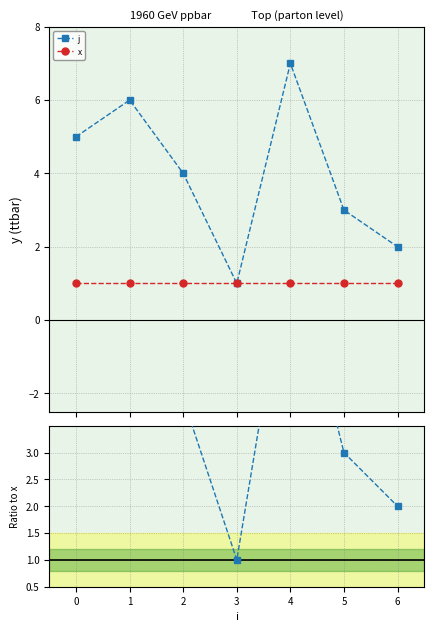

Count the number of categories in the chart.

7